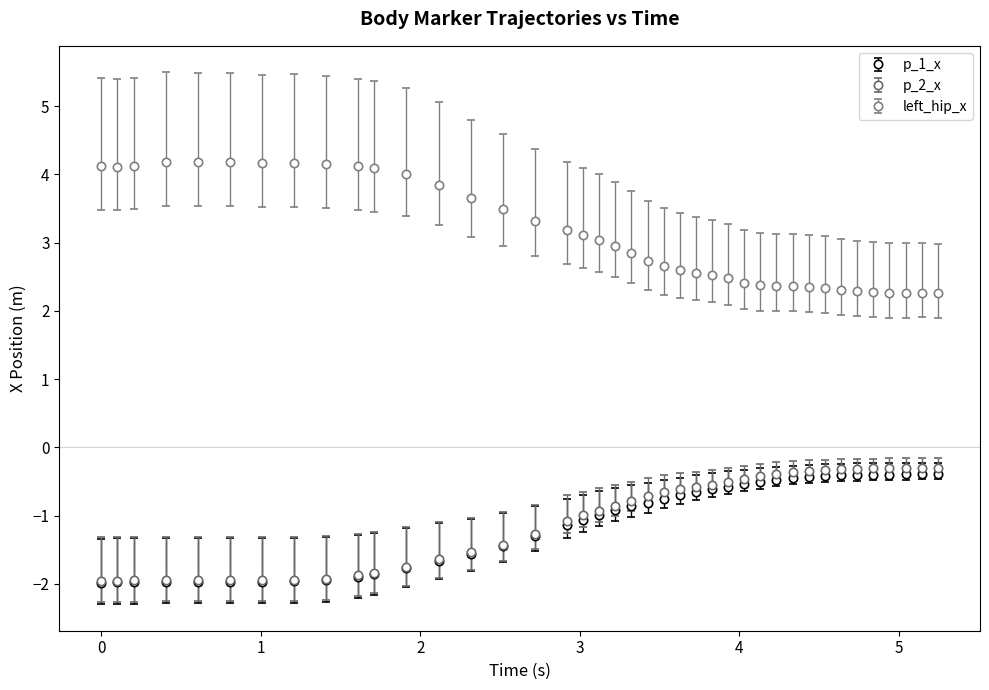

True or false: p_2_x and left_hip_x intersect in this chart.

False